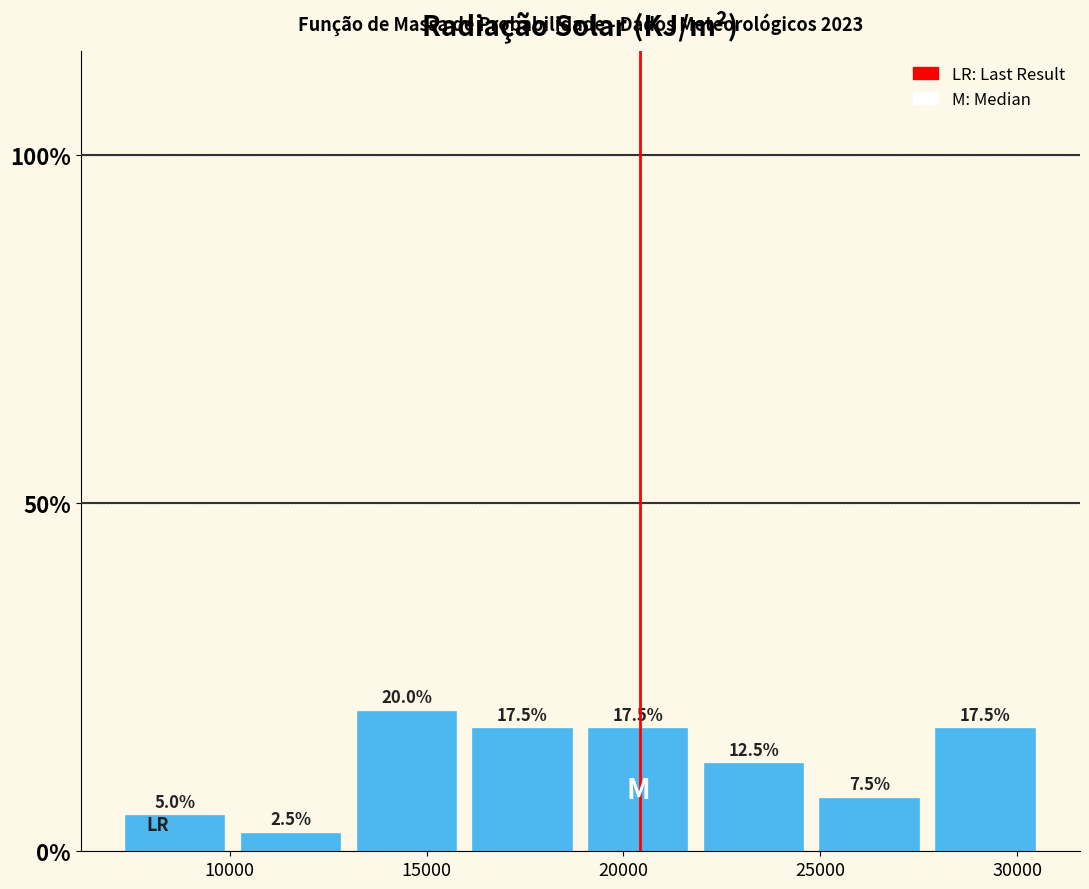

Reading left to right, transcribe this chart: for each bar, give the range it covers on the x-axis and its height. The bar edges are not printed on the chart, so give them approximately, as read against the axis.

7000 to 10000: 5.0
10000 to 13000: 2.5
13000 to 16000: 20.0
16000 to 19000: 17.5
19000 to 22000: 17.5
22000 to 25000: 12.5
25000 to 27500: 7.5
27500 to 30500: 17.5